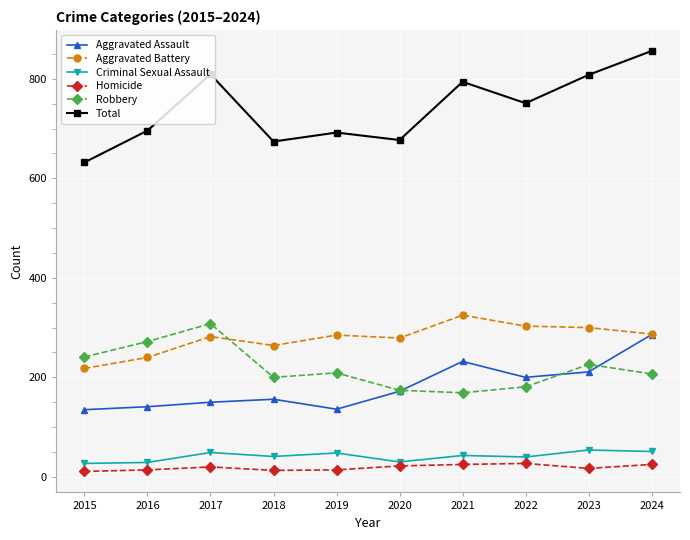

What is the difference between the highest and lowest values at 2022?

724